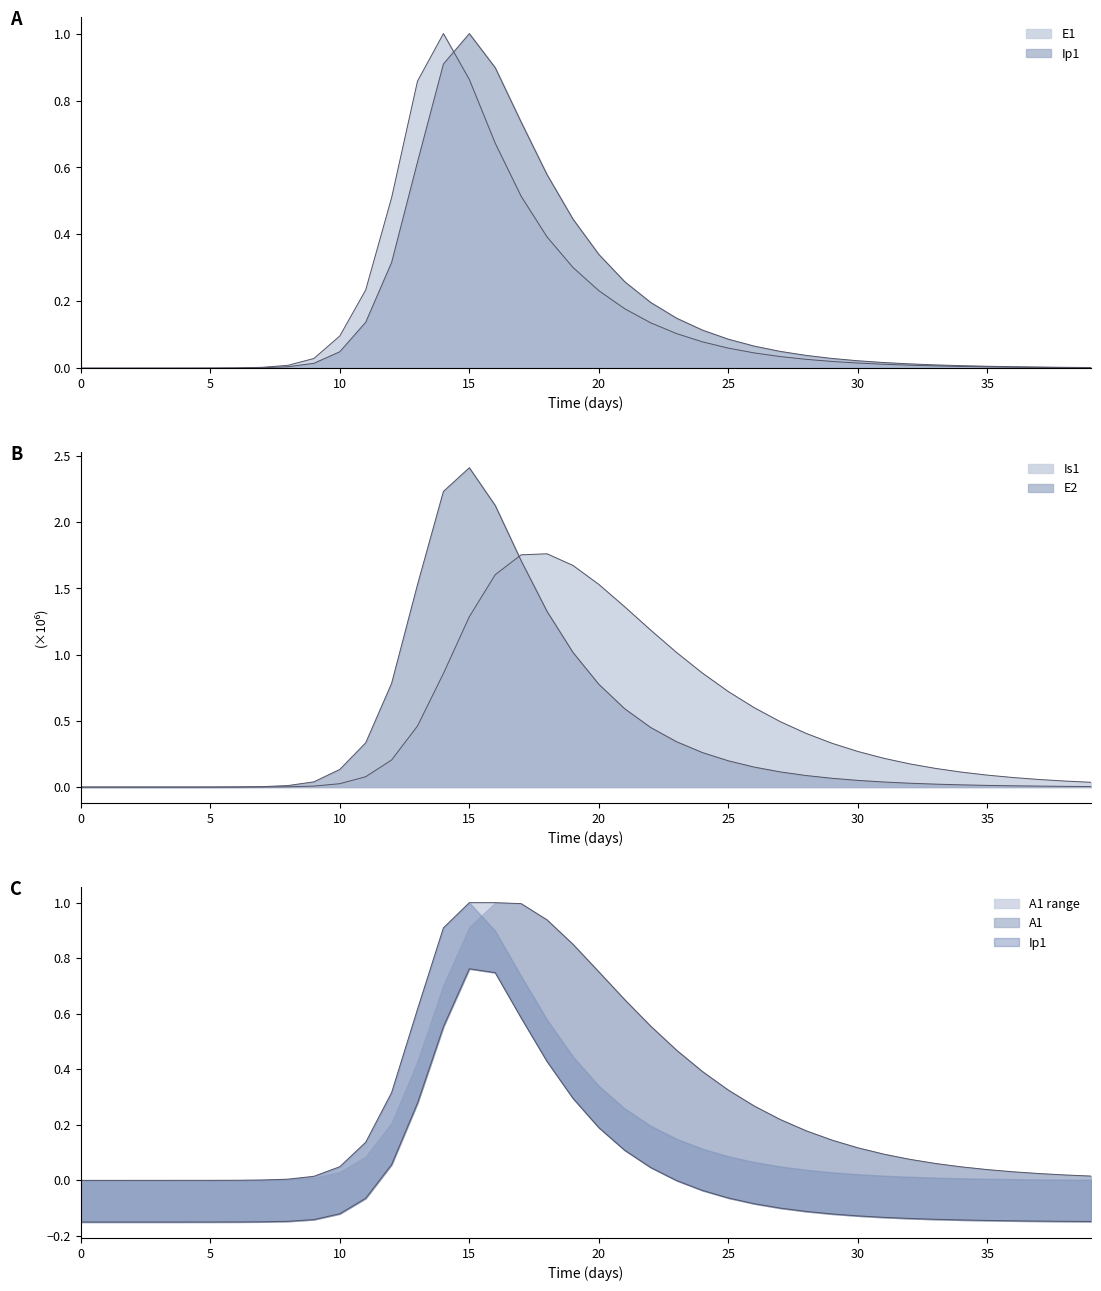

Count the number of categories in the chart.

40